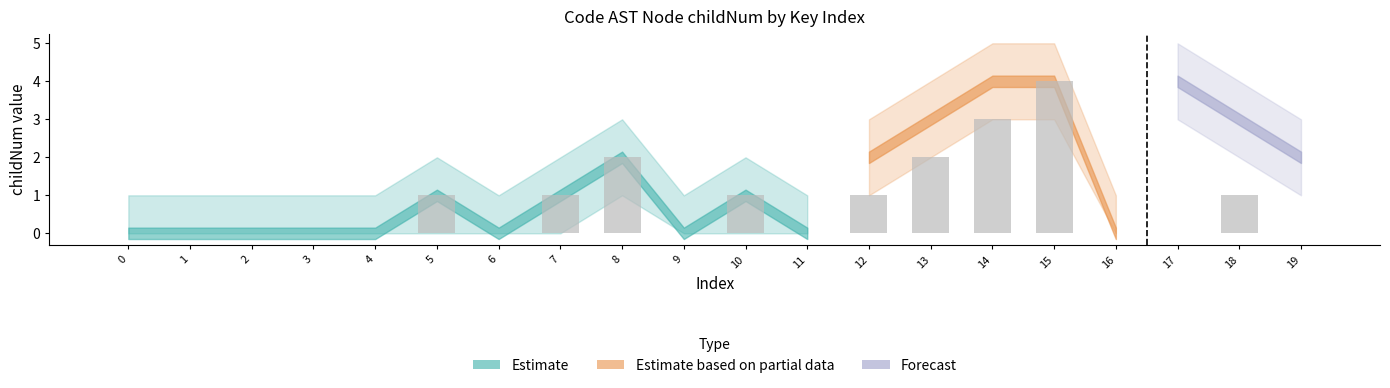

Does the chart contain stacked bars?

No